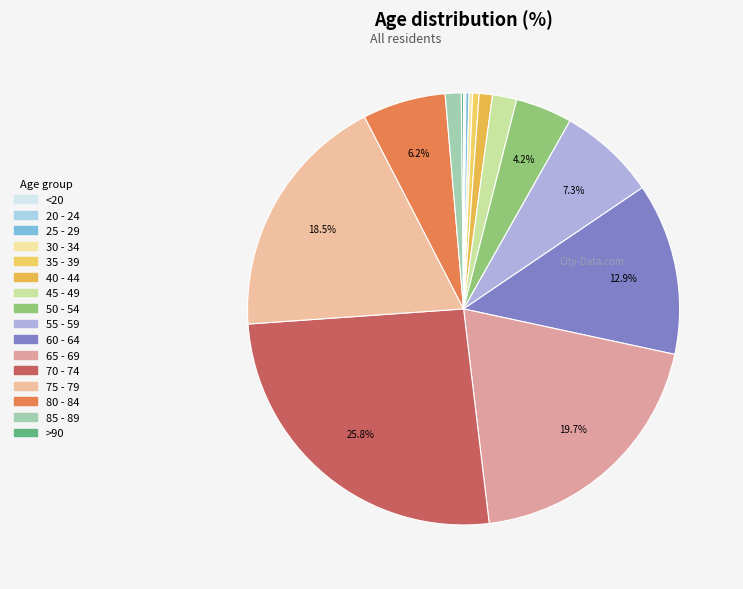

What percentage is the 75 - 79 slice, to the nearest percent?

19%